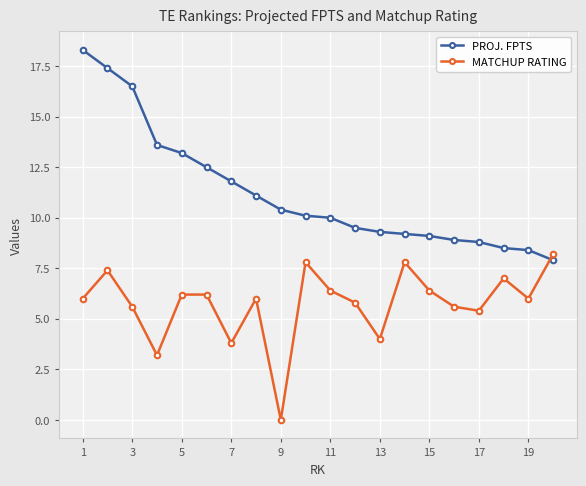

How many intersections are there between PROJ. FPTS and MATCHUP RATING?

1